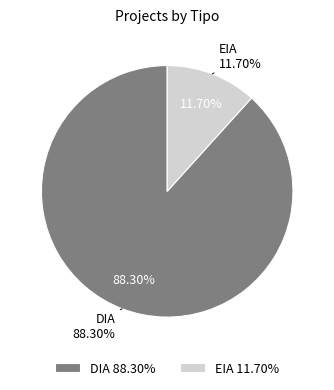

To the nearest percent, what is the combined percentage of DIA and EIA?

100%